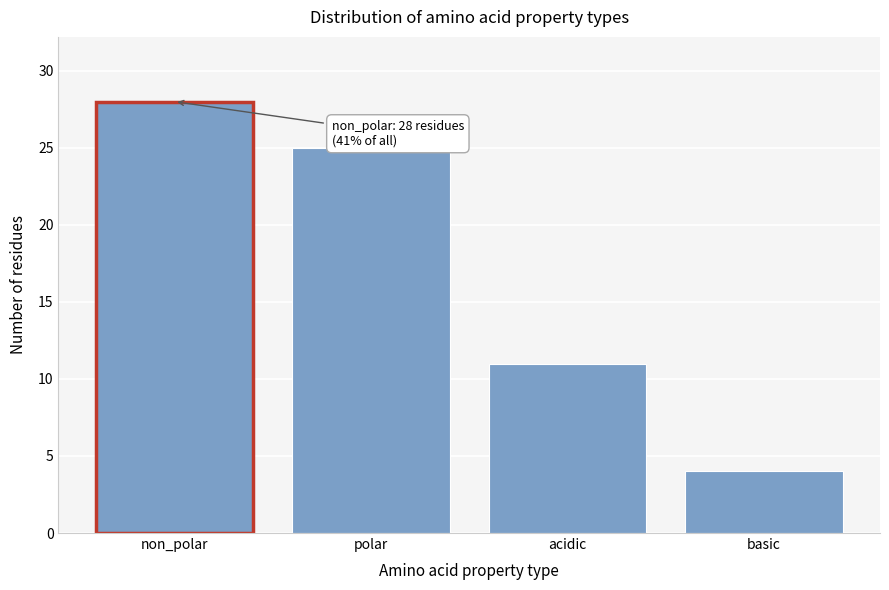

Reading left to right, list all the values displayed in this chart.

28	25	11	4